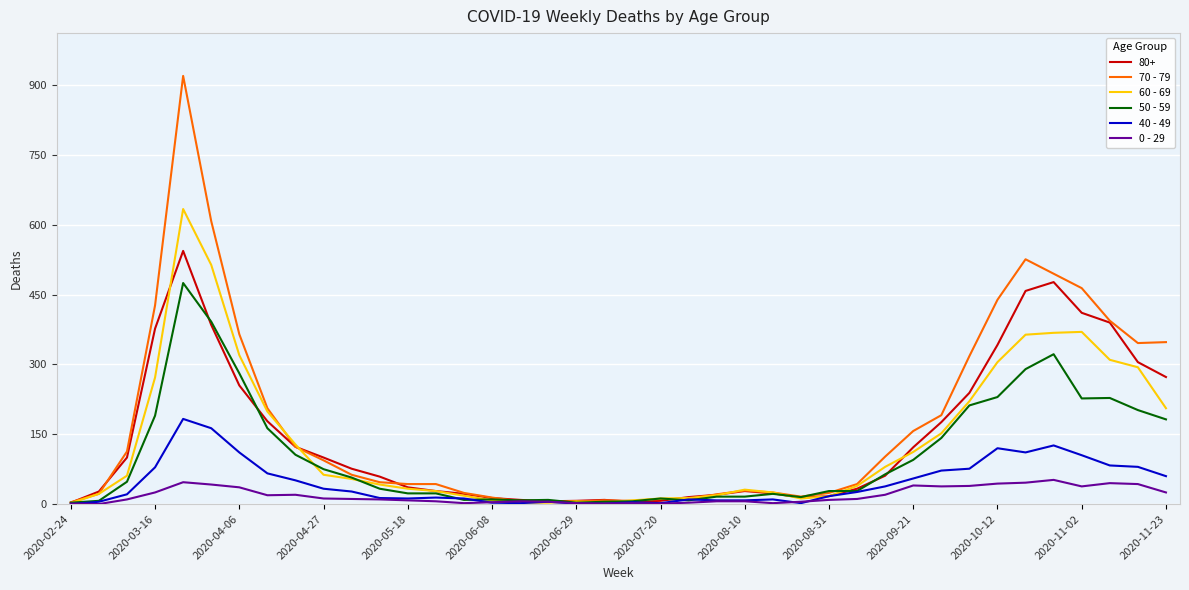

Which series has the largest range (max minus min)?

70 - 79